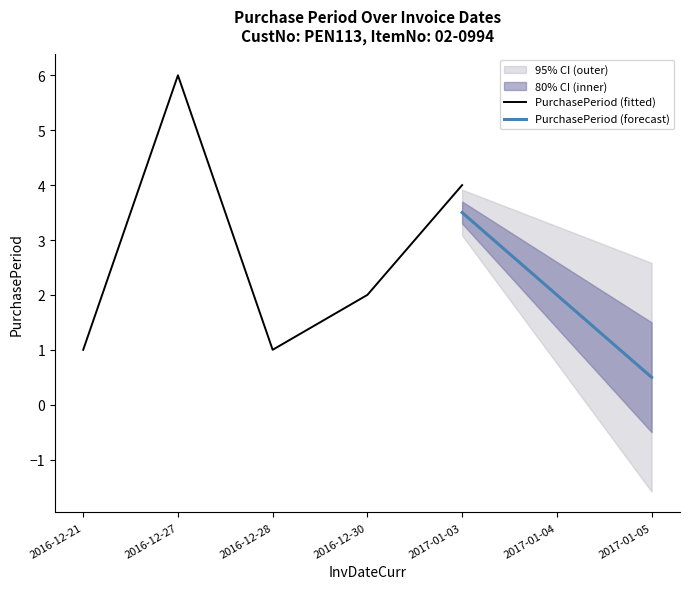

How many values are between 1 and 4?

6